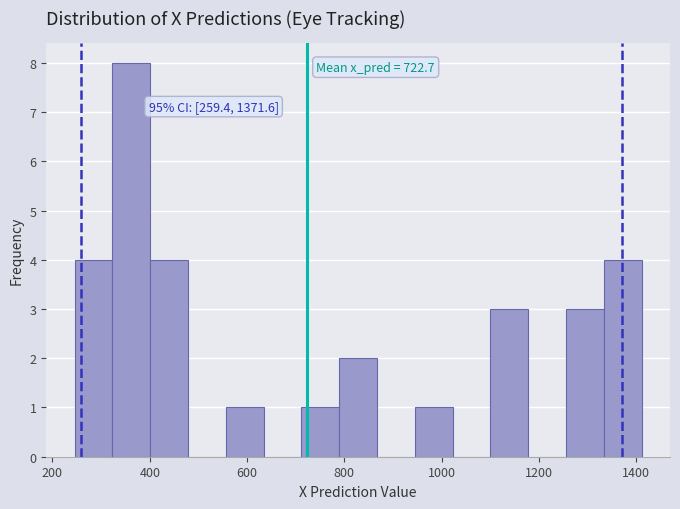

Read against the x-axis, roughly where is the centre of the tallest bar?

360